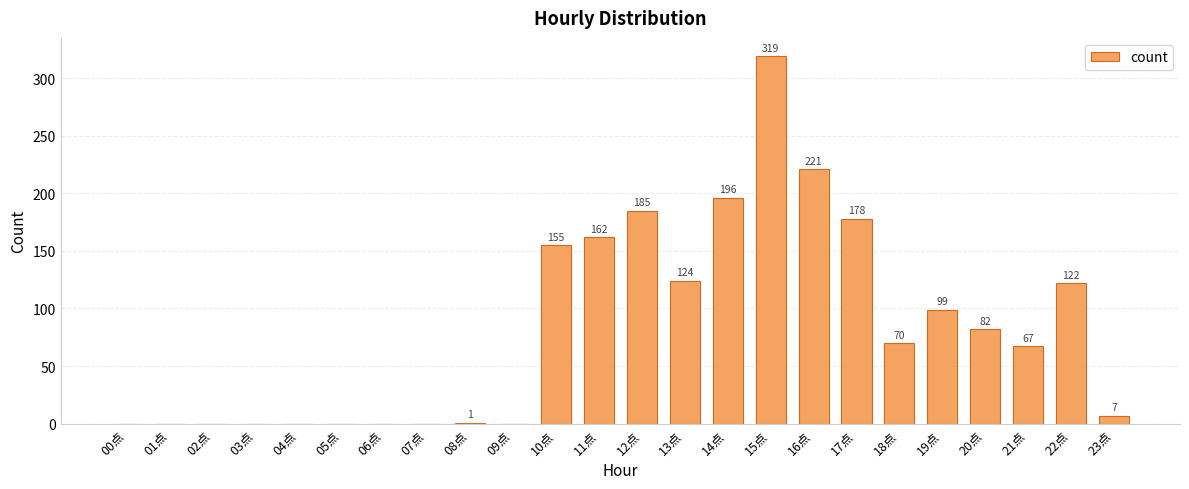

What is the greatest value displayed?

319